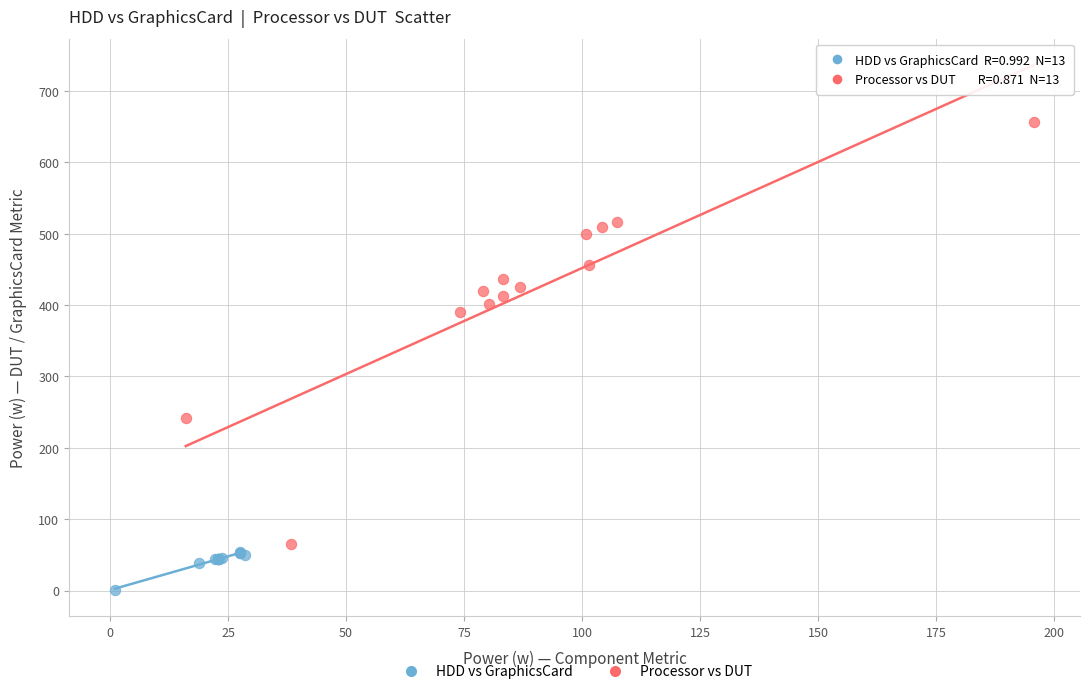

Which series reaches the minimum Y coordinate?

HDD vs GraphicsCard